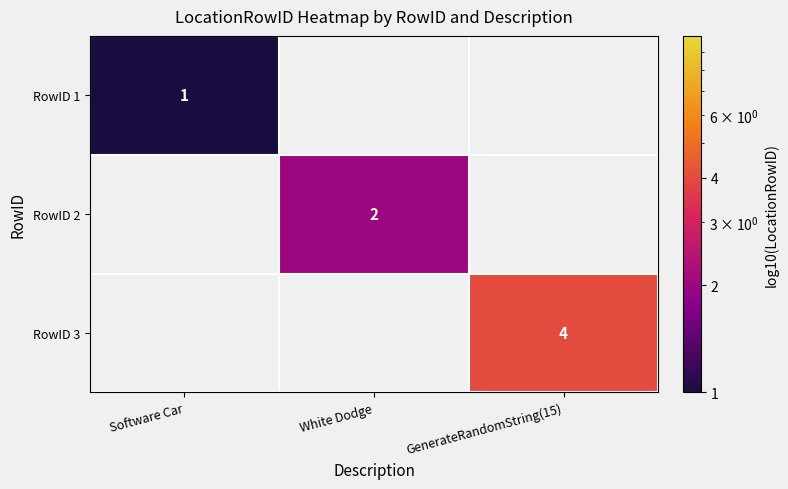

Is it true that RowID 2 equals 3 at White Dodge?

False